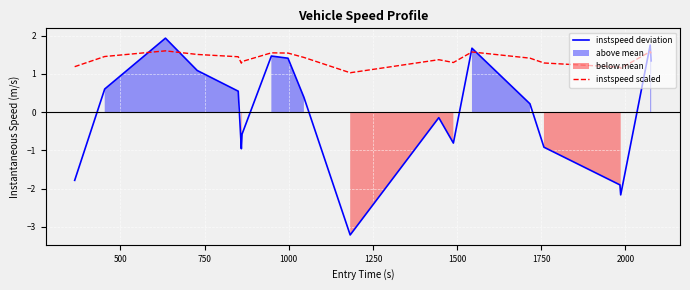

True or false: instspeed scaled and instspeed deviation cross at least once.

True